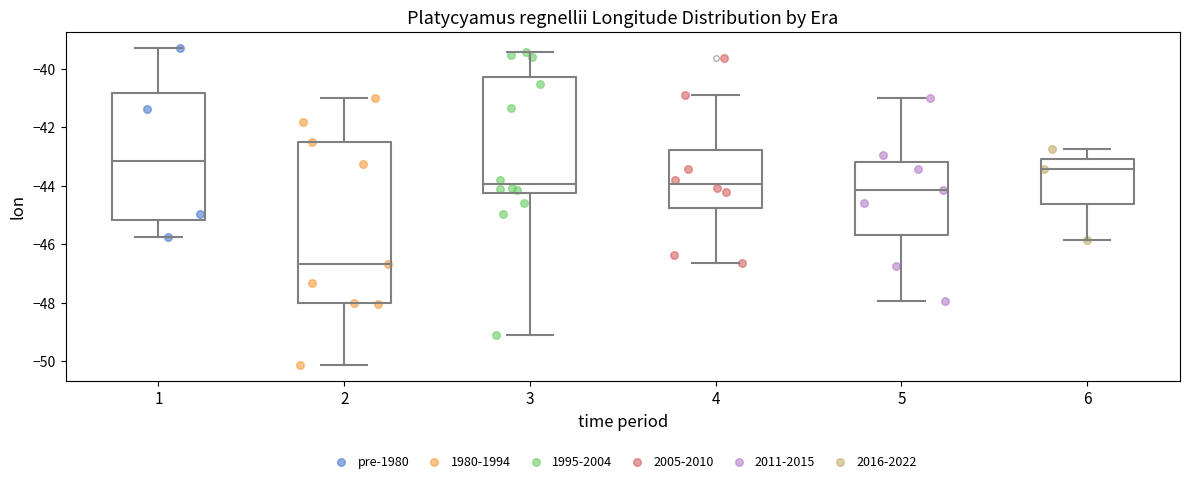

Reading left to right, transcribe this box plot: for each box, give where its median line is, the range the box spans, and where its two whiskers end, as read against the y-axis. The values are not printed on the chart, so give them approximately, as read against the axis.

1: median -43.2, box -45.2 to -40.8, whiskers -45.8 to -39.2
2: median -46.6, box -48.0 to -42.4, whiskers -50.2 to -41.0
3: median -44.0, box -44.2 to -40.2, whiskers -49.2 to -39.4
4: median -44.0, box -44.8 to -42.8, whiskers -46.6 to -41.0
5: median -44.2, box -45.6 to -43.2, whiskers -48.0 to -41.0
6: median -43.4, box -44.6 to -43.0, whiskers -45.8 to -42.8